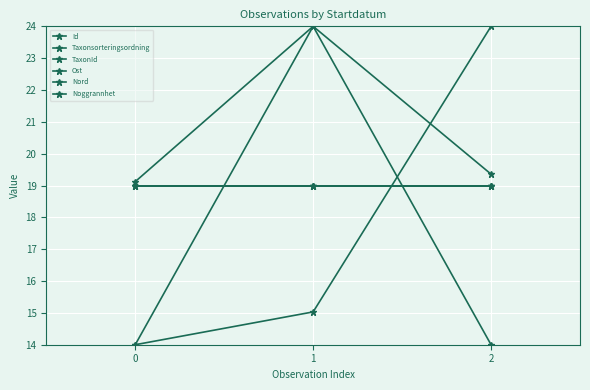

The value of Noggrannhet at 0 is 12.4. True or false?

False